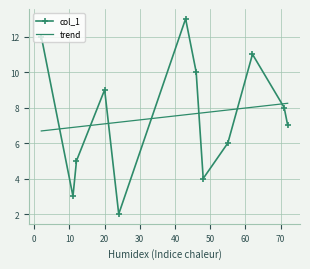

Which has a higher value, 46 or 11?

46